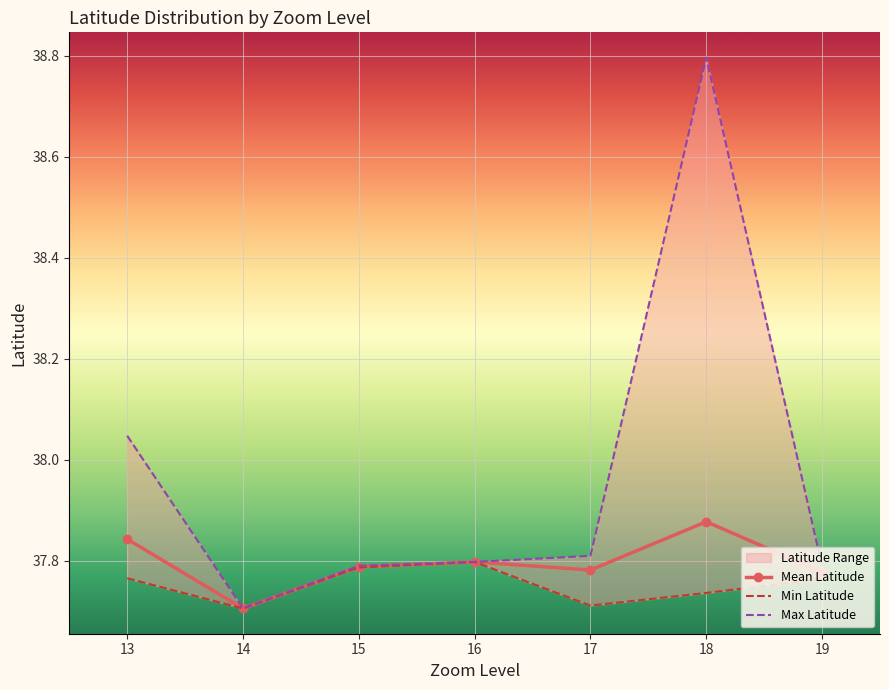

Which series has the largest total across all categories?

Max Latitude